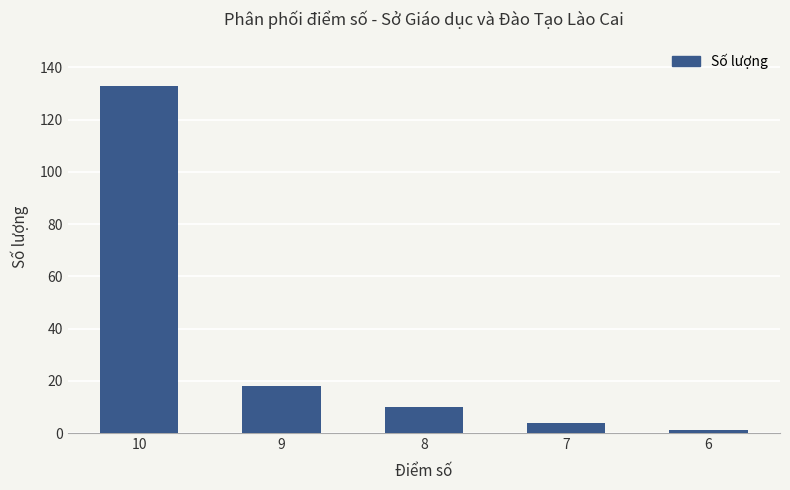

Rank the categories by value from highest to lowest.

10, 9, 8, 7, 6